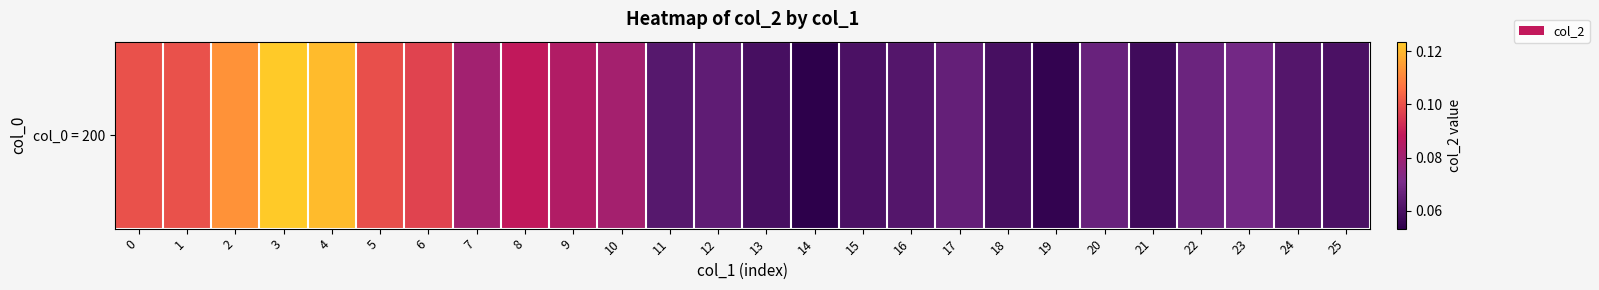

List the labels in order of value, smallest first.

14, 19, 21, 18, 13, 25, 15, 24, 16, 11, 12, 17, 20, 22, 23, 7, 10, 9, 8, 6, 5, 1, 0, 2, 4, 3